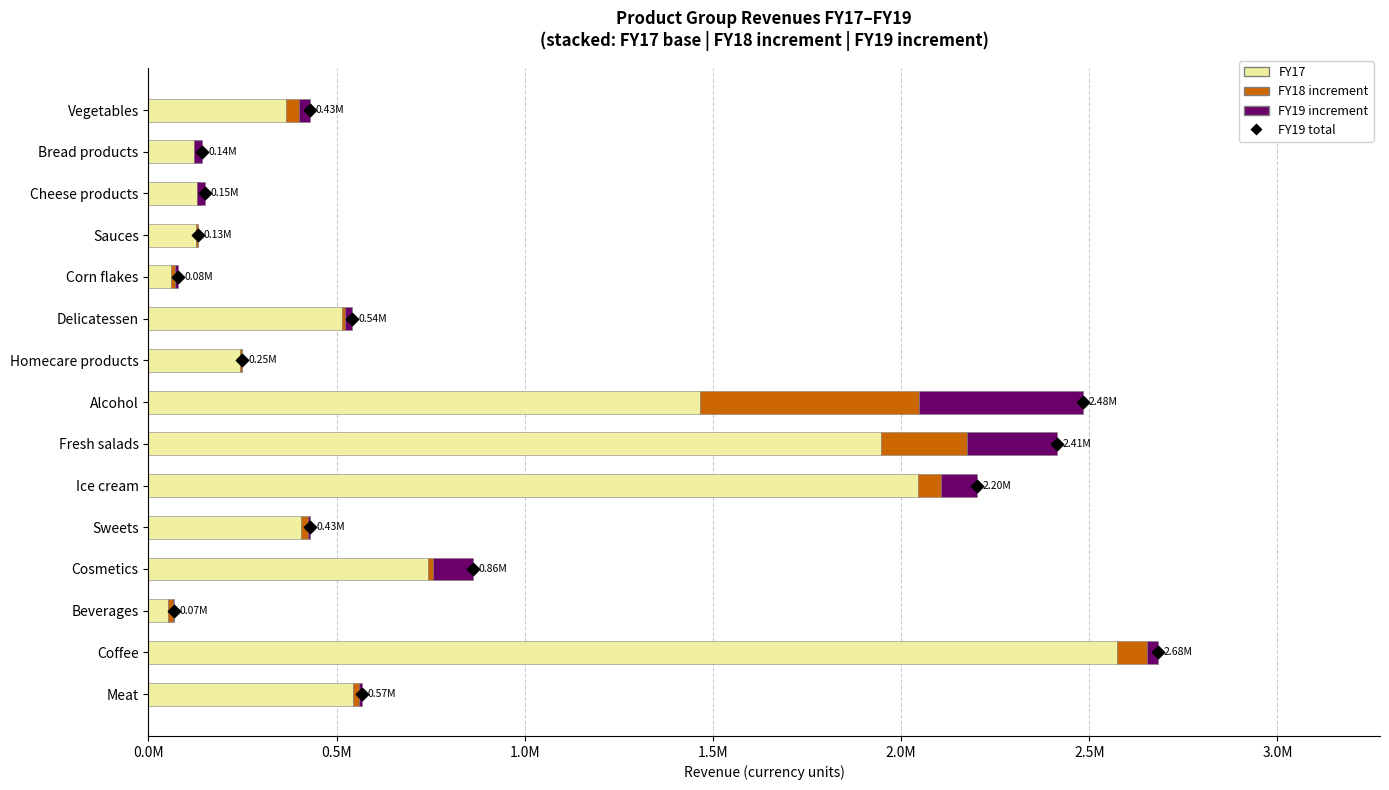

At how many categories does at least one series exceed 1879291?

3